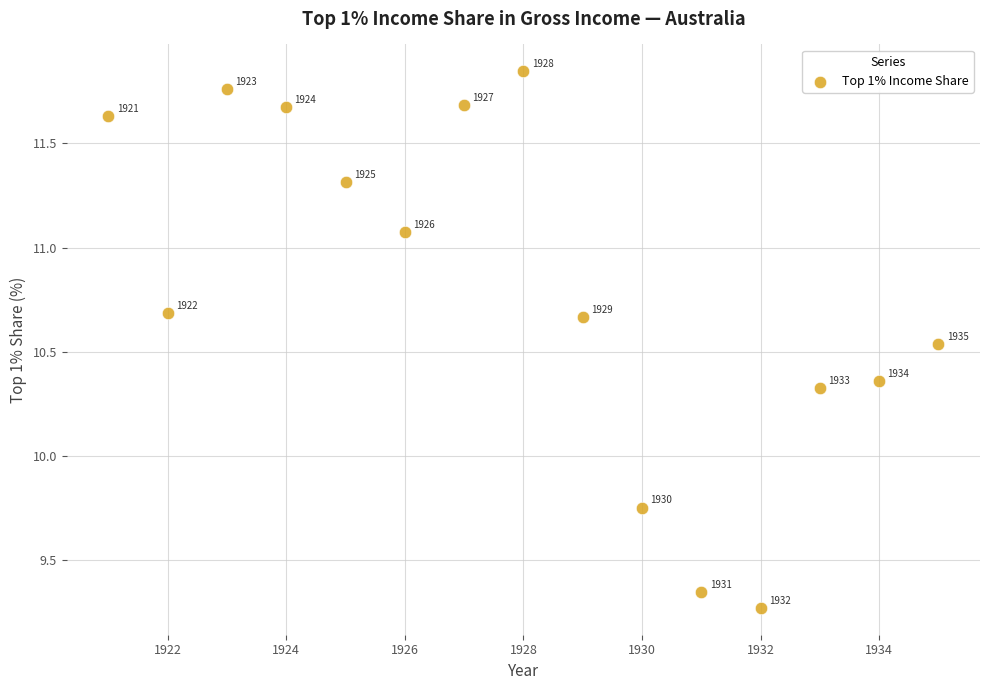

What is the range of X values (max minus min)?

14.0